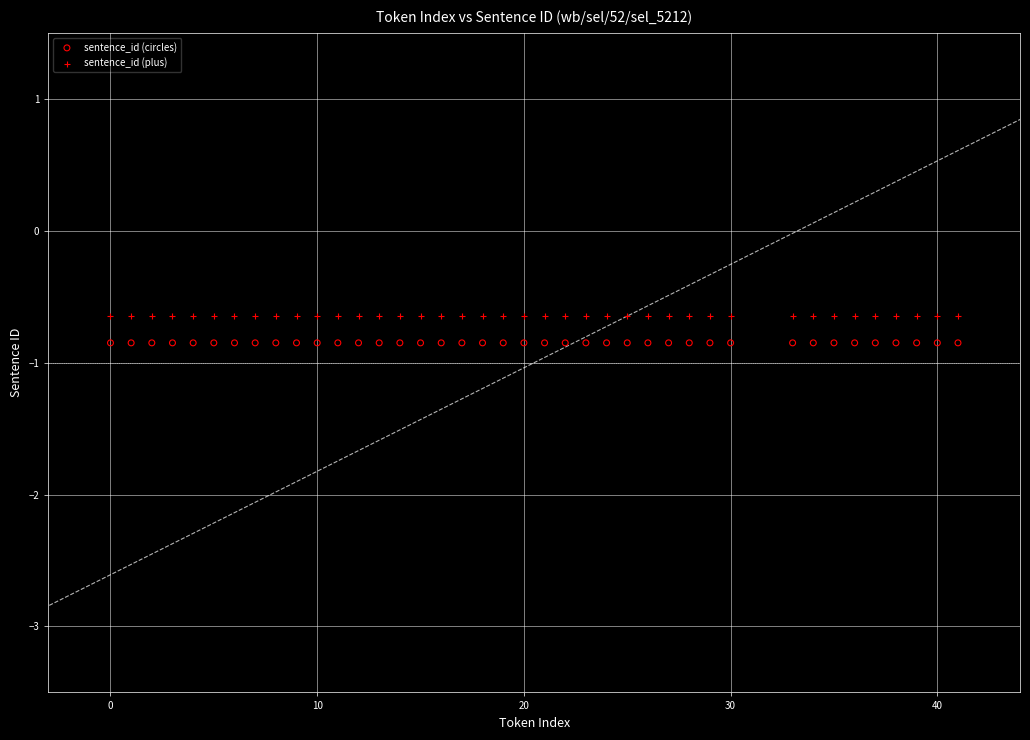

What are all the series names shown in the legend?

sentence_id (circles), sentence_id (plus)